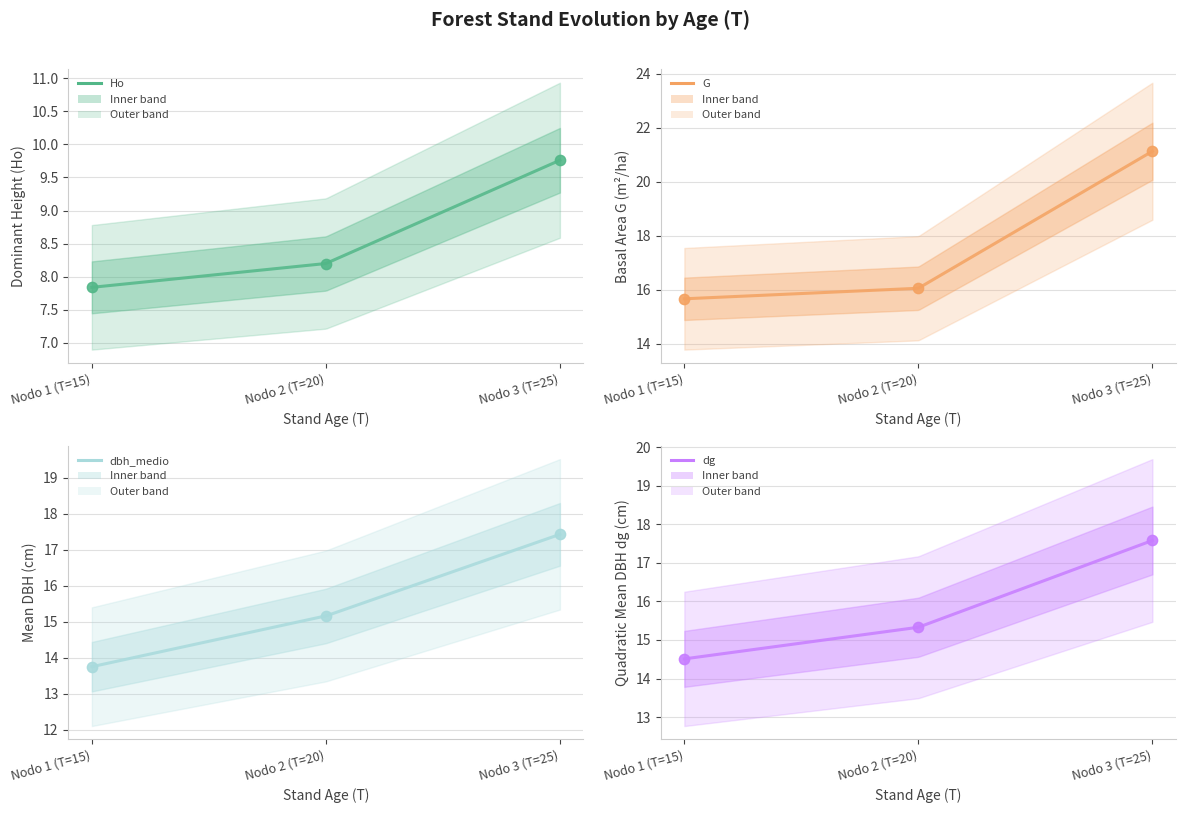

What is the total value across all series at Nodo 3 (T=25)?

65.9